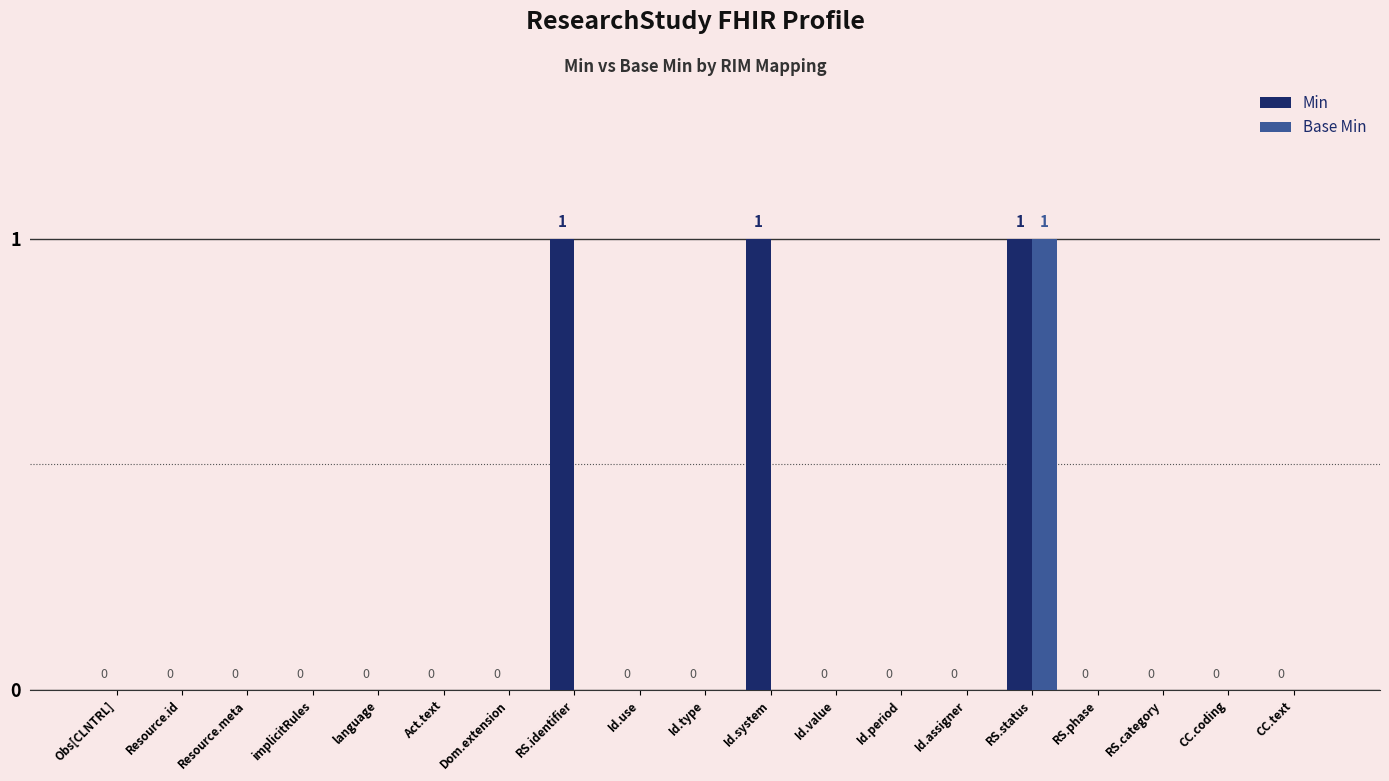

What are all the series names shown in the legend?

Min, Base Min